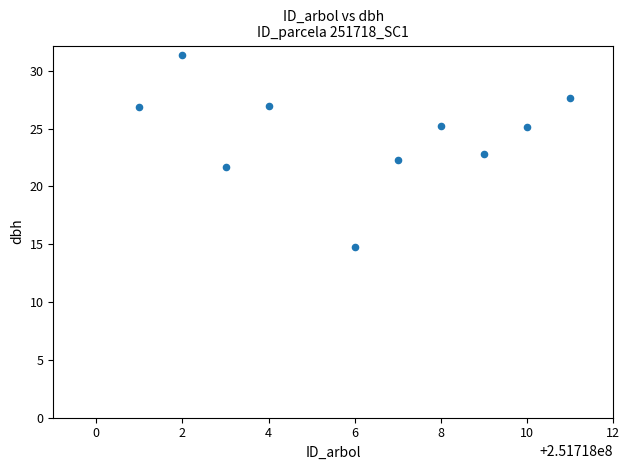

What is the range of Y values (max minus min)?

16.6